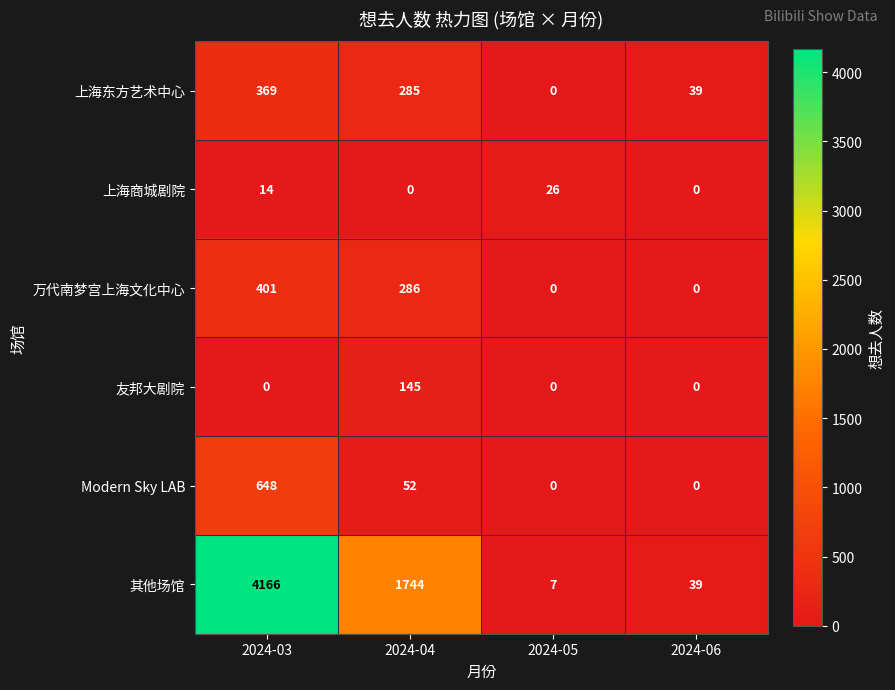

Between 2024-03 and 2024-05, which series saw the biggest shift?

其他场馆